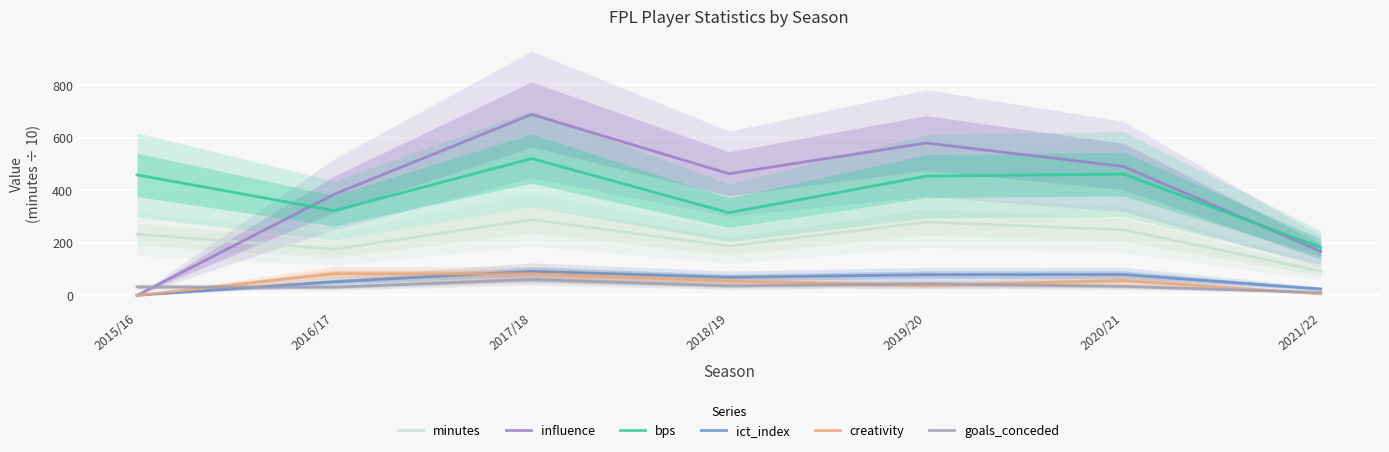

The goals_conceded series shows 31.0 at 2016/17. True or false?

True